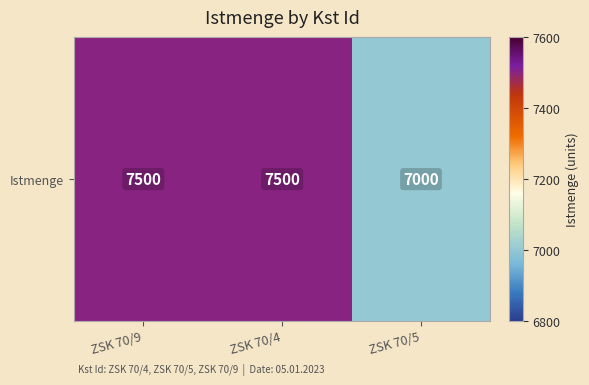

Rank the categories by value from highest to lowest.

ZSK 70/9, ZSK 70/4, ZSK 70/5